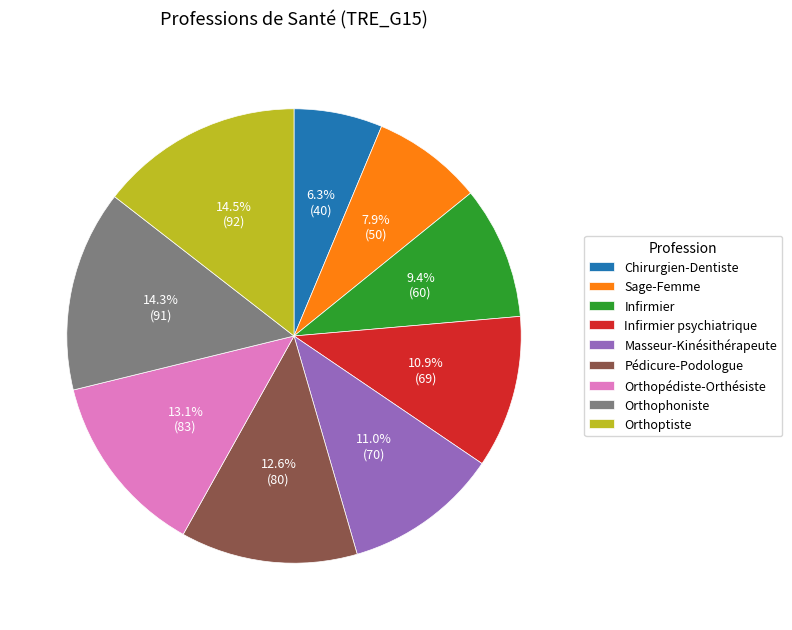

Count the number of slices in the pie.

9